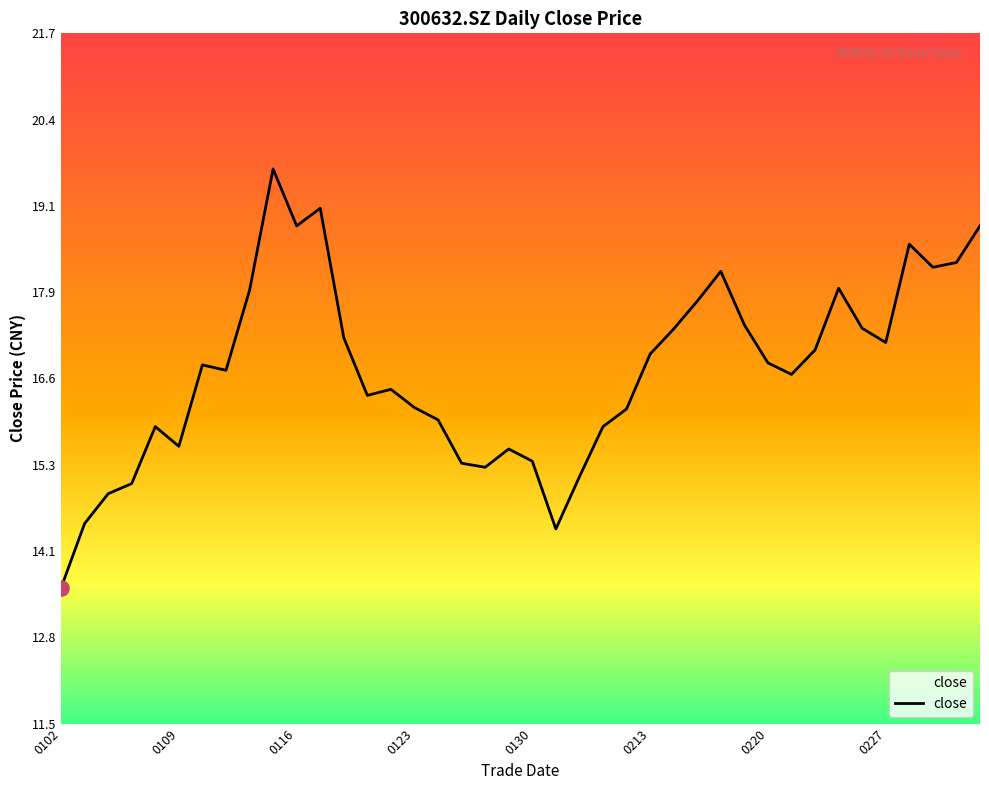

What is the difference between the maximum and minimum values?

6.2